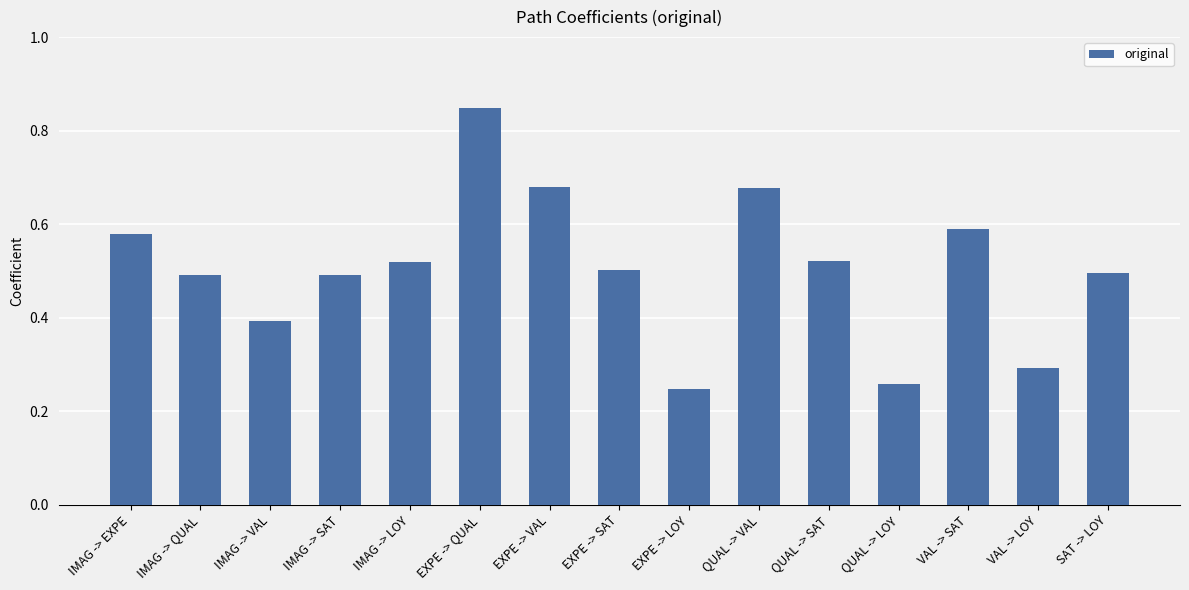

Is it true that the value at EXPE -> SAT is 0.2?

False